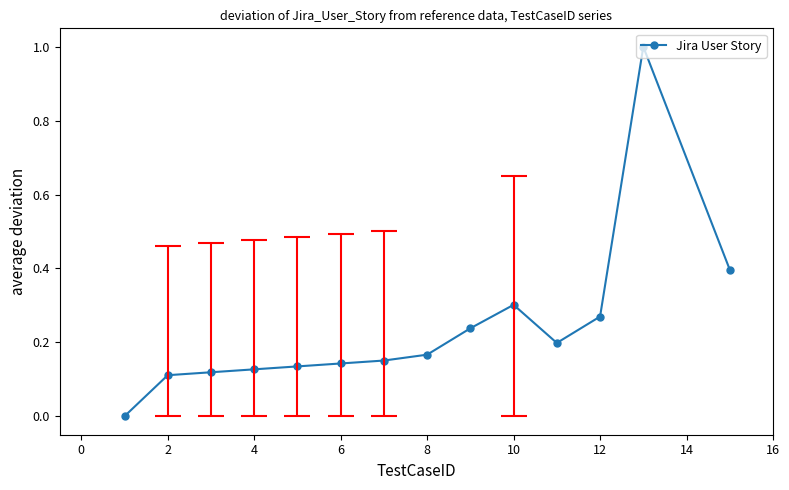

What is the maximum value for Jira User Story?

1.0